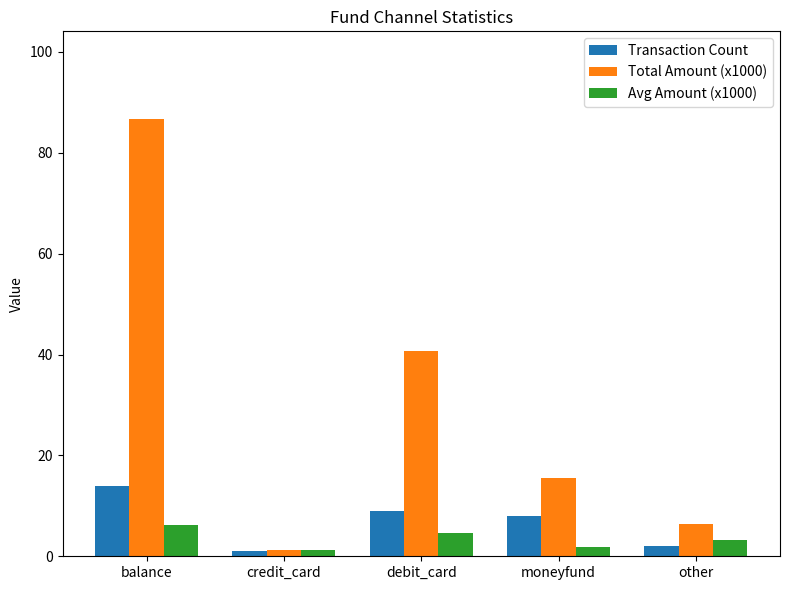

Is it true that Total Amount (x1000) equals 14.7 at debit_card?

False